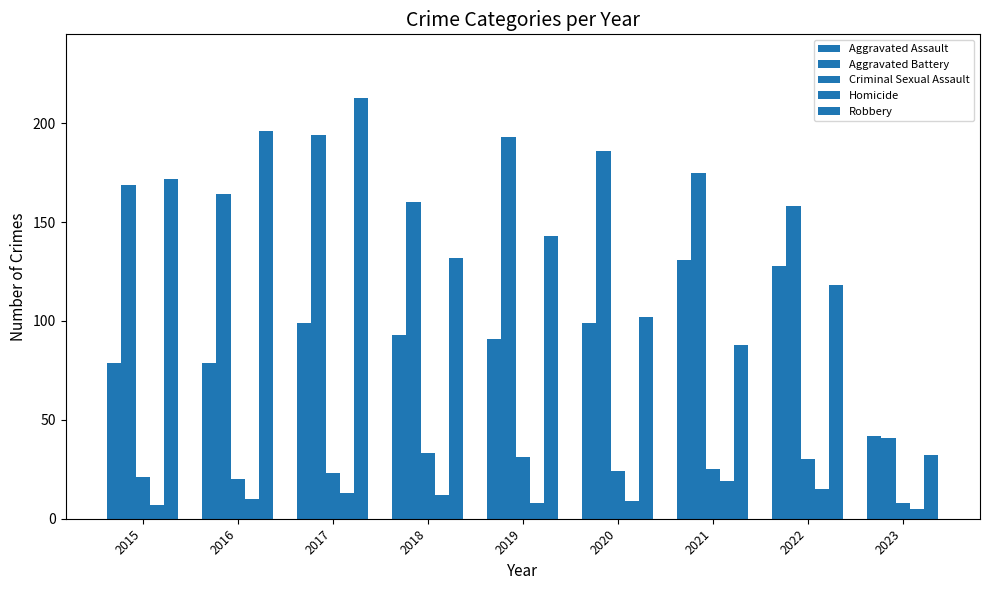

How many distinct data groups are displayed?

5